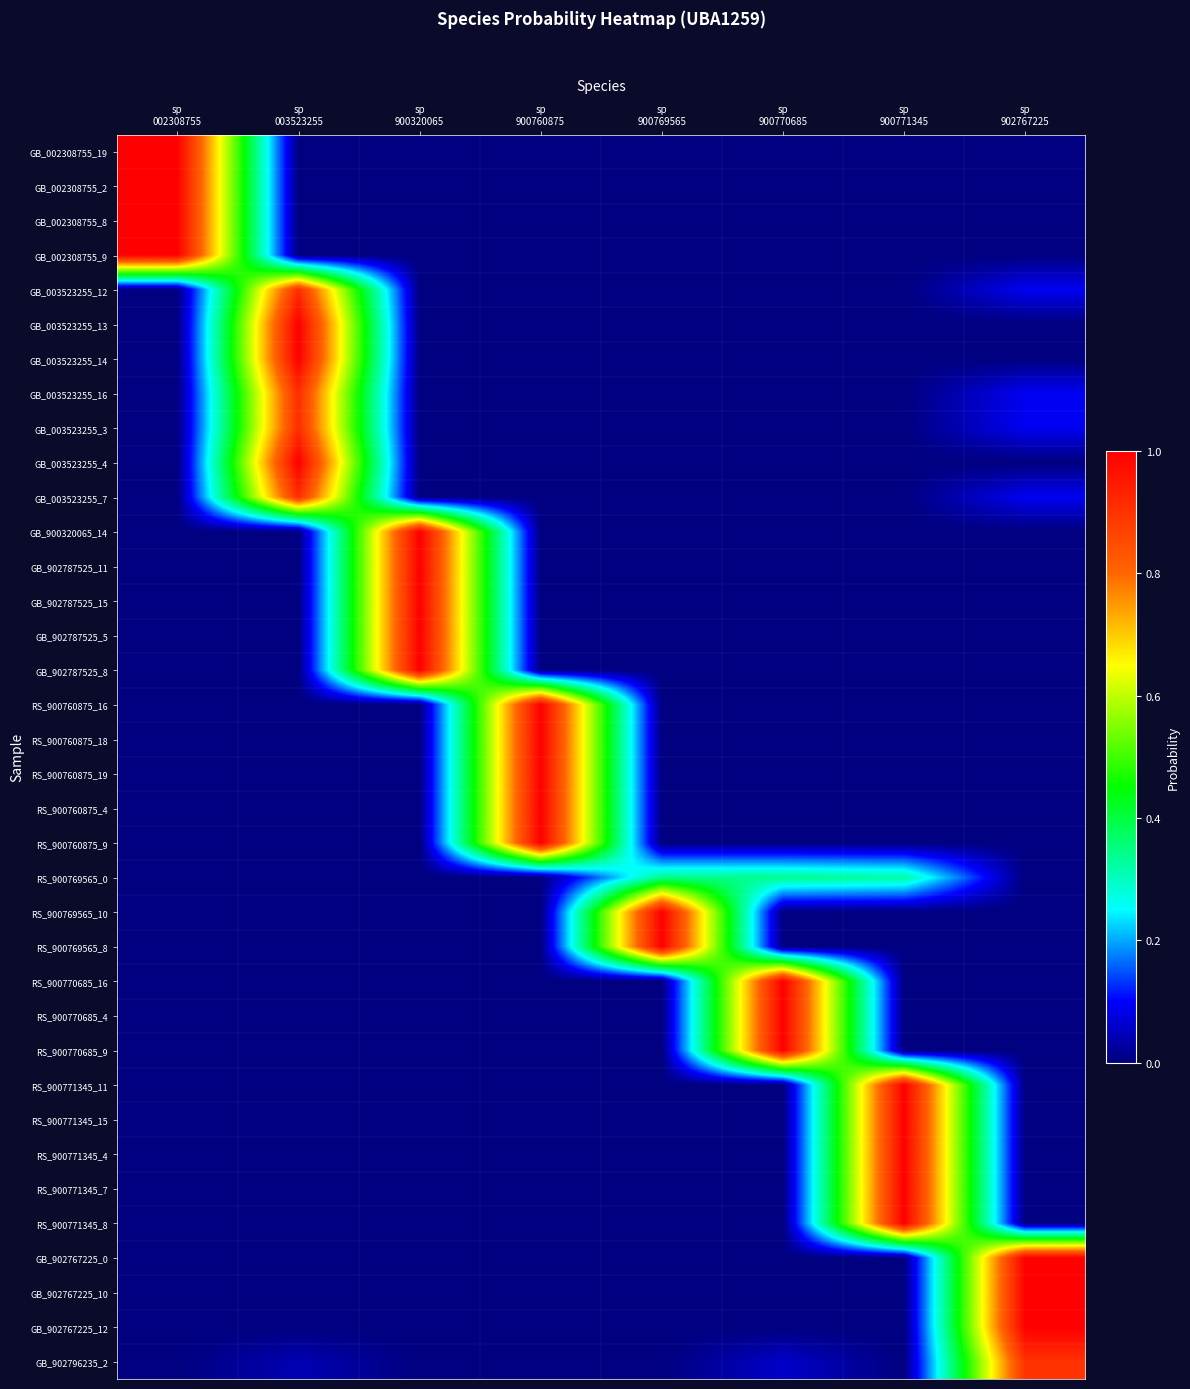

How many series are shown in this chart?

36